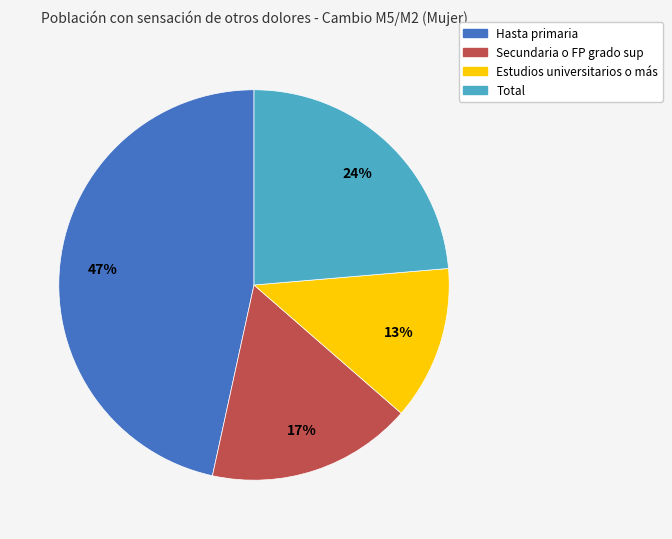

Do Estudios universitarios o más and Total together represent more than half of the pie?

No